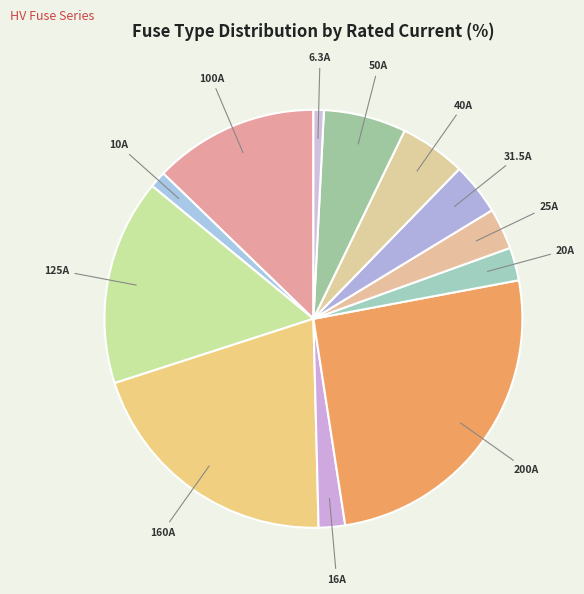

How many slices are in this pie chart?

12